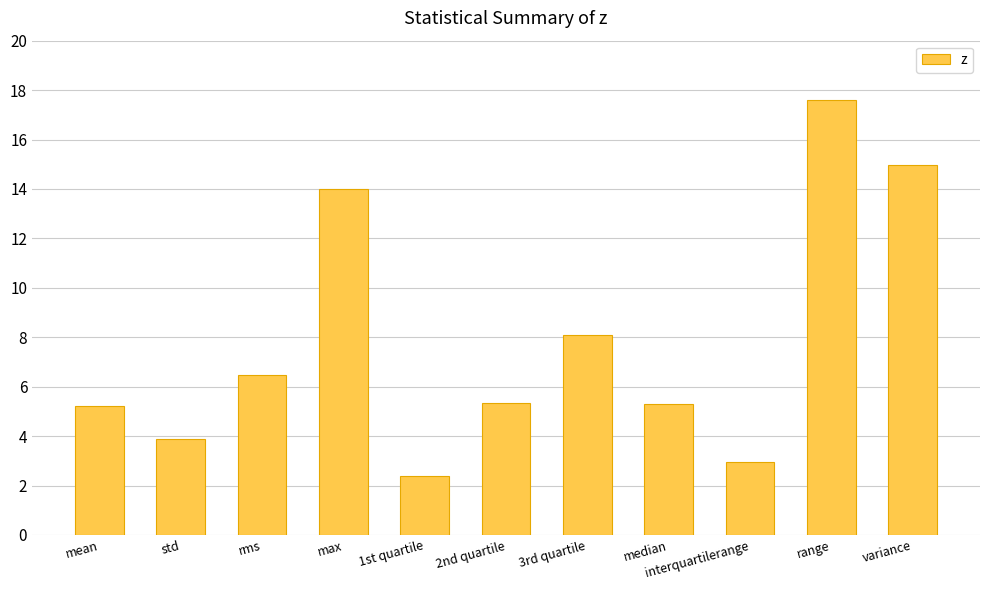

The value at variance is 5.9. True or false?

False